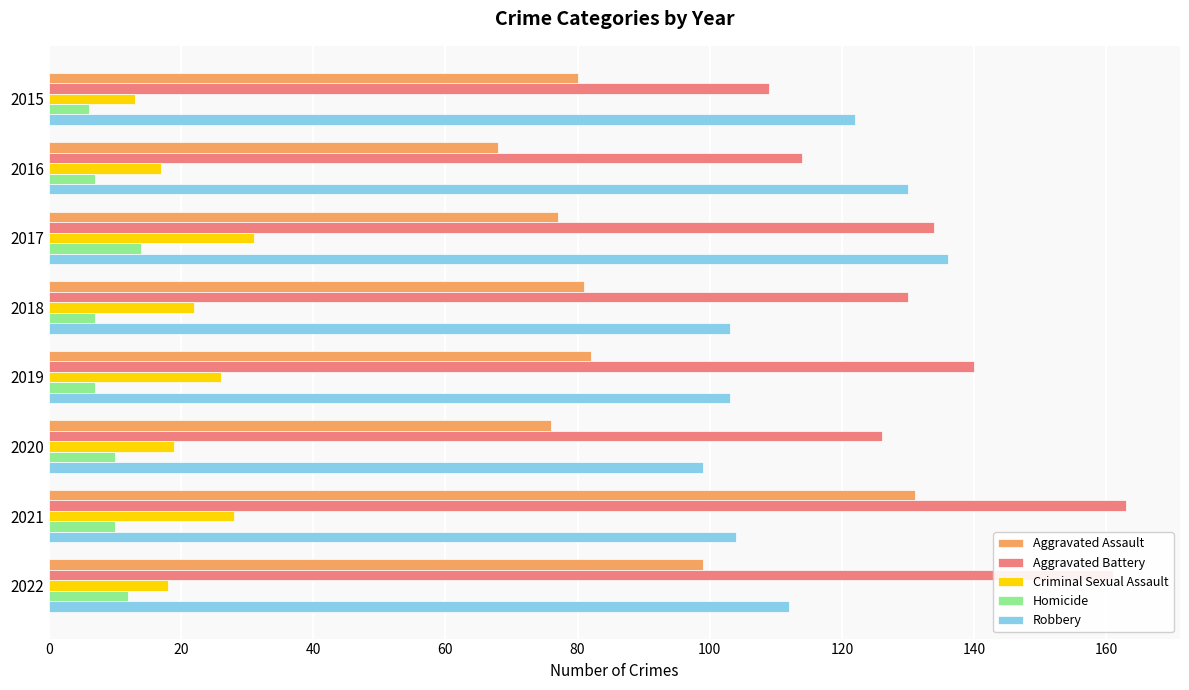

Which series has the widest spread of values?

Aggravated Assault